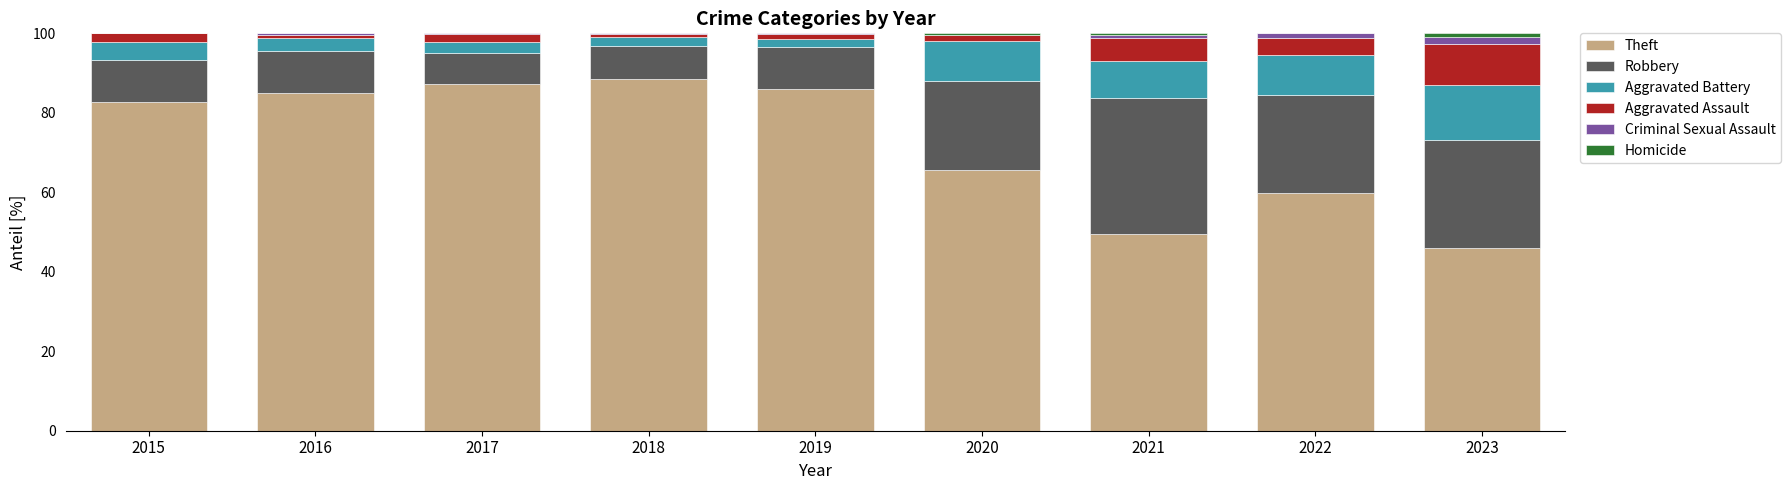

What is the total value across all series at 2015?

100.0